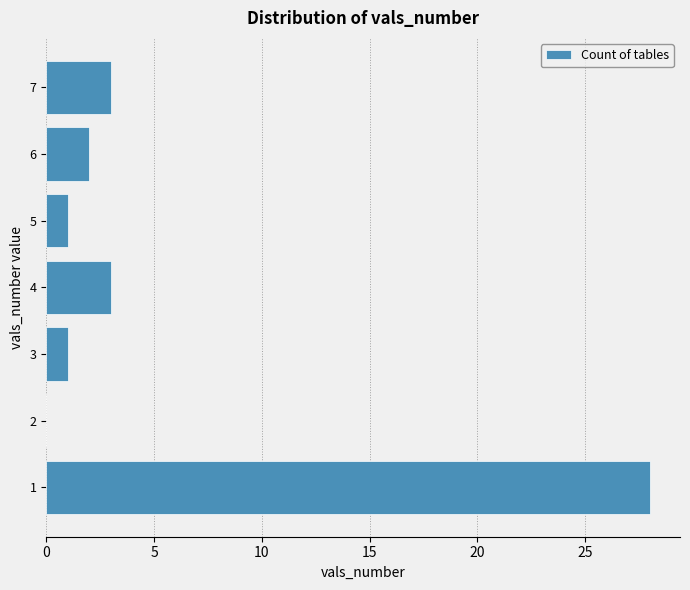

What is the length of the bar covering 2.5 to 3.5 on the y-axis? The values are not printed on the chart, so give them approximately, as read against the axis.

1